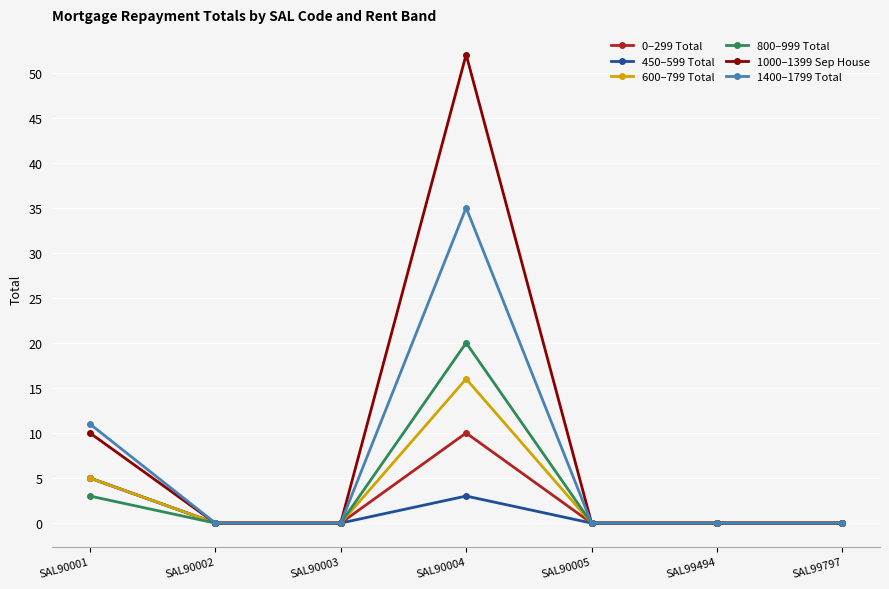

Count the number of data series in this chart.

6